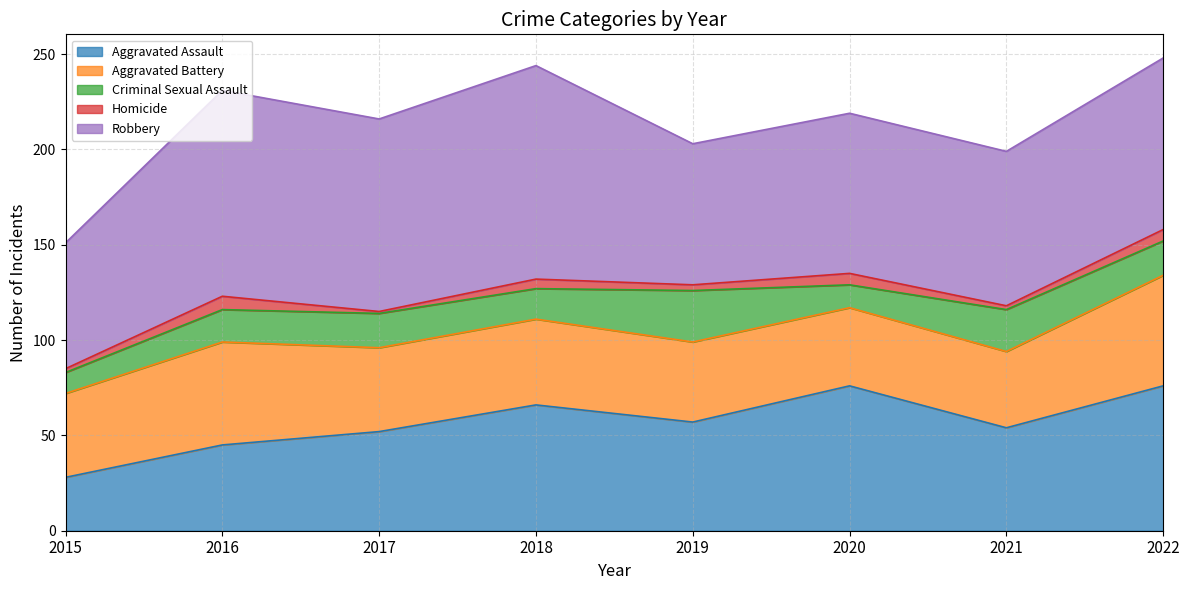

What is the average value of the Aggravated Assault series?

57